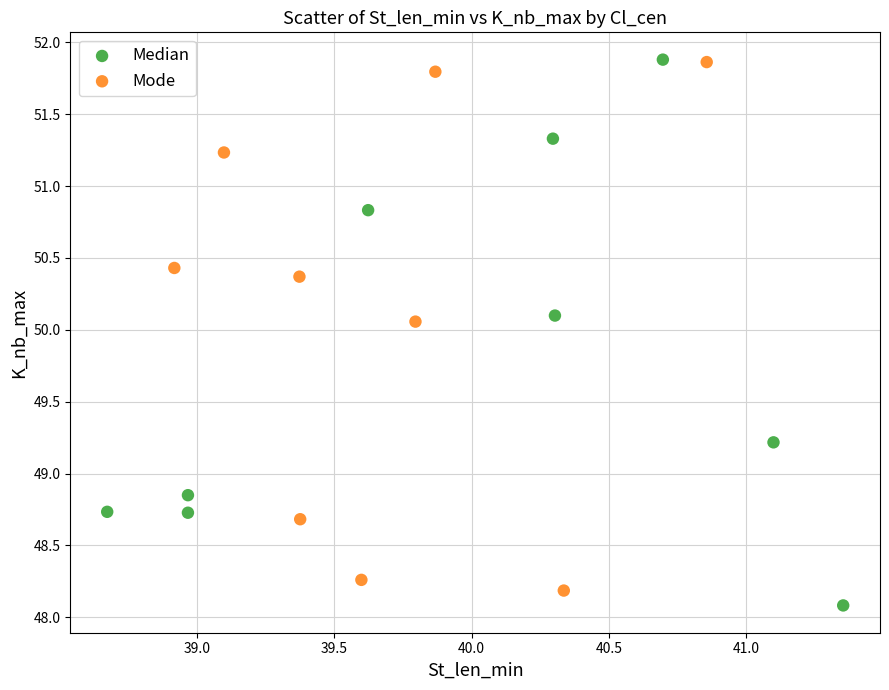

What are all the series names shown in the legend?

Median, Mode